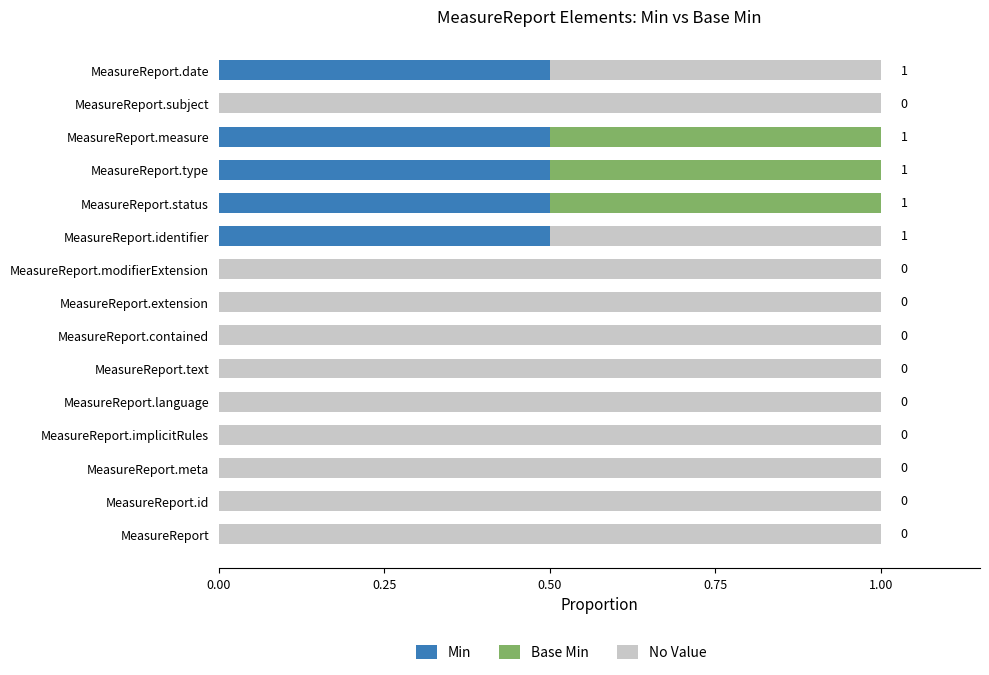

The value of Min at MeasureReport is 0.0. True or false?

True